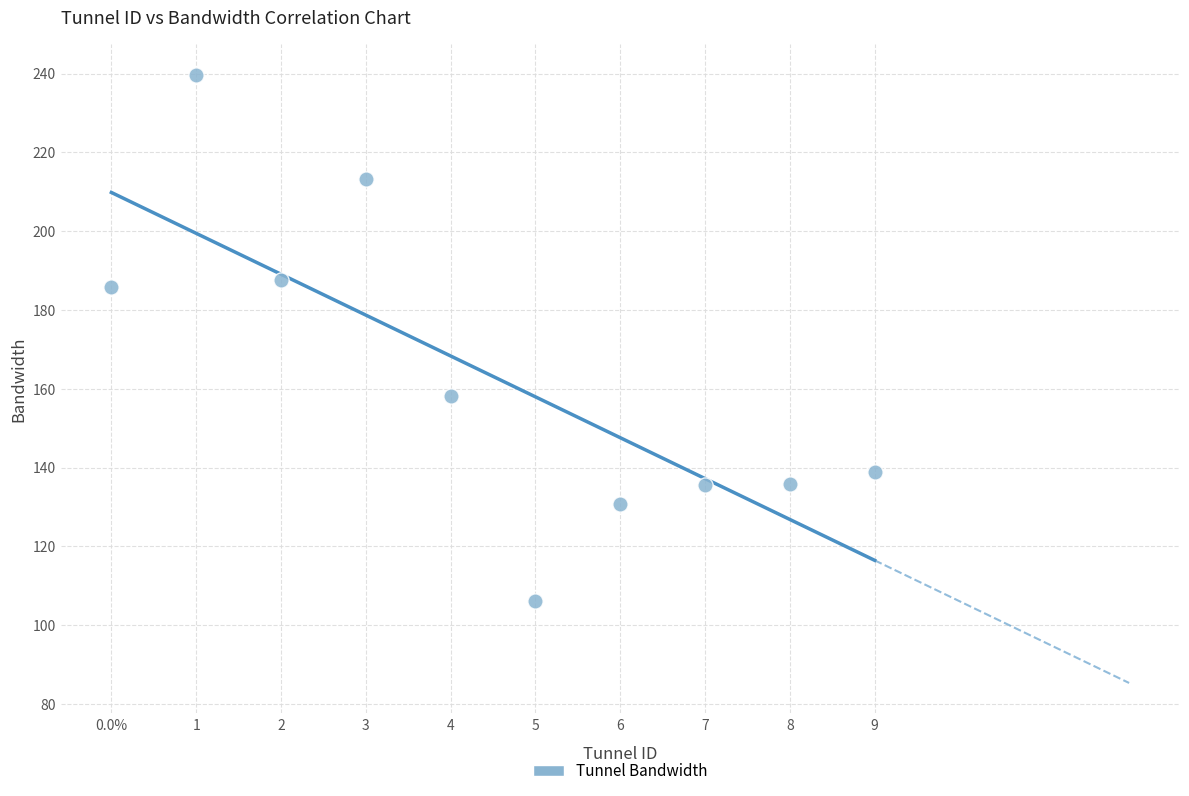

What is the average Y value?

163.1